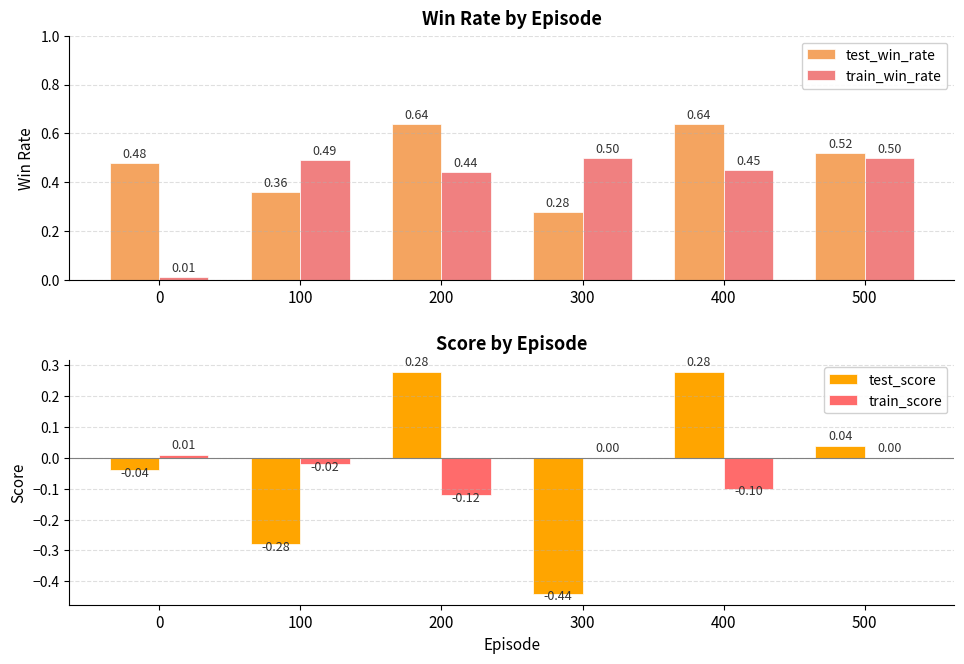

Which series changed the most between 400 and 500?

test_score